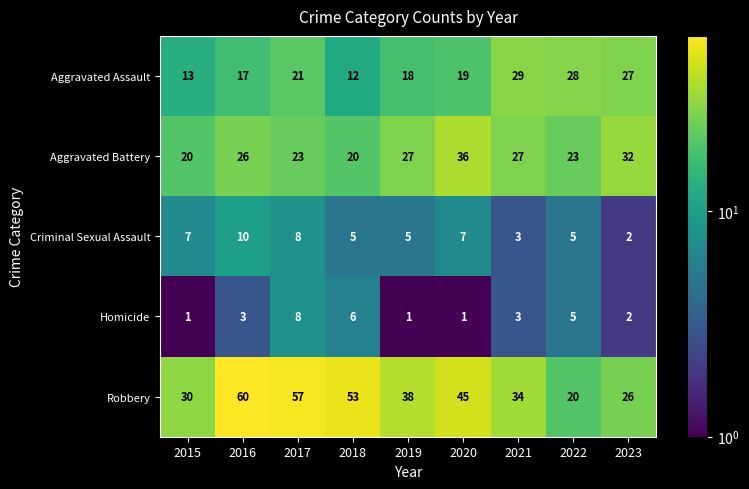

True or false: Homicide has a value of 0 at 2020.

False